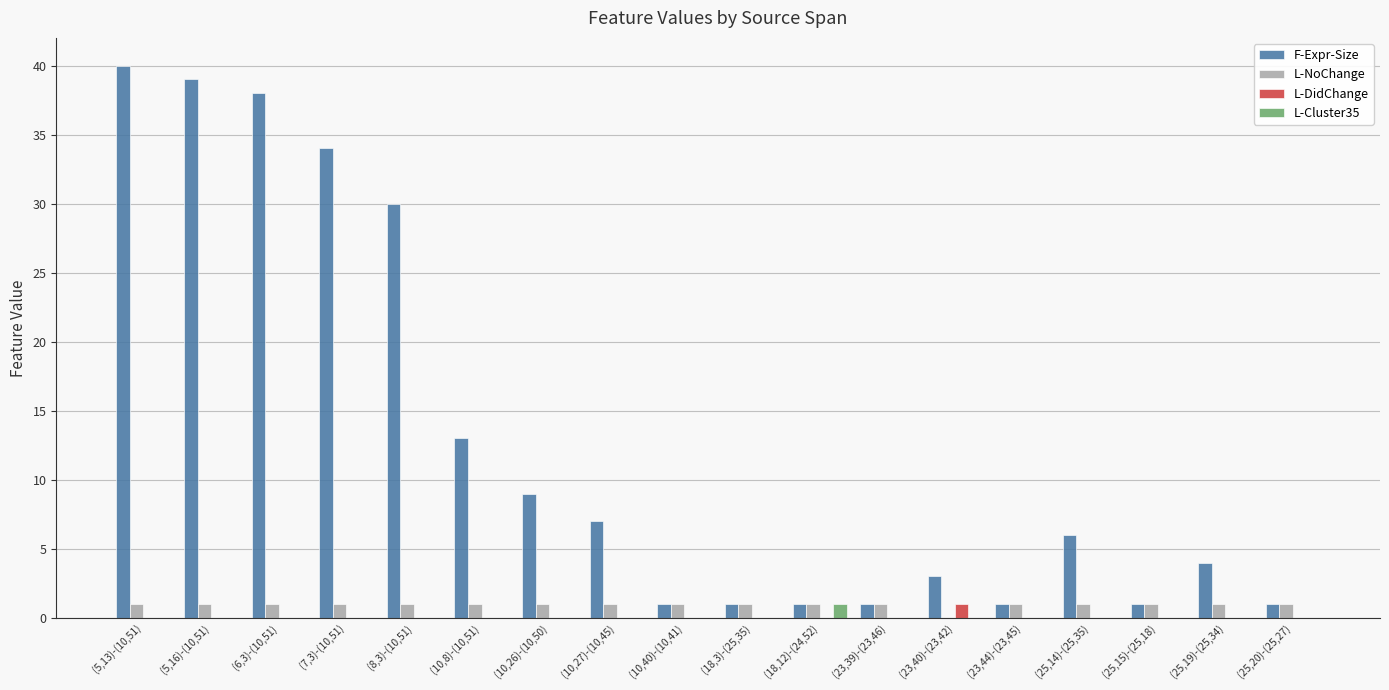

Which series has the largest total across all categories?

F-Expr-Size